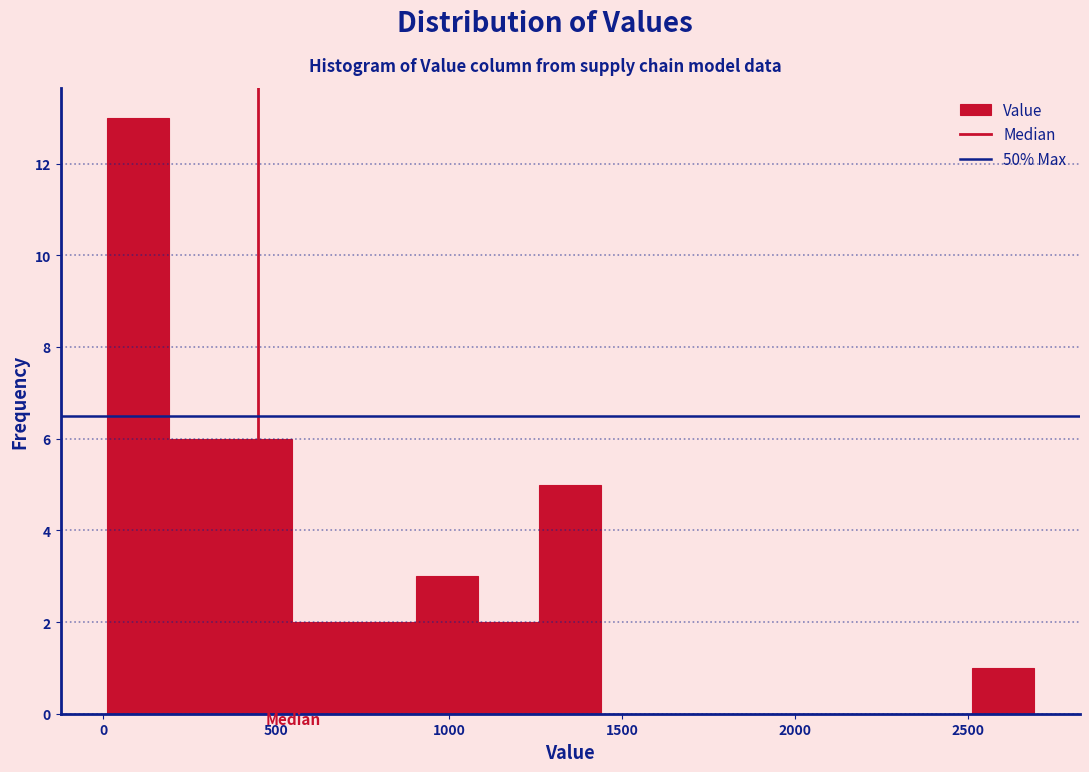

Read against the x-axis, roughly where is the centre of the tallest bar?

100